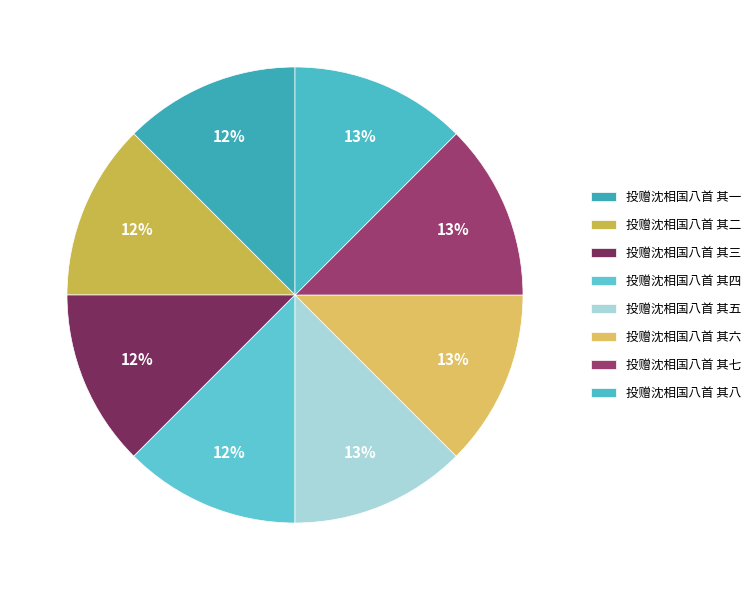

How many slices are in this pie chart?

8